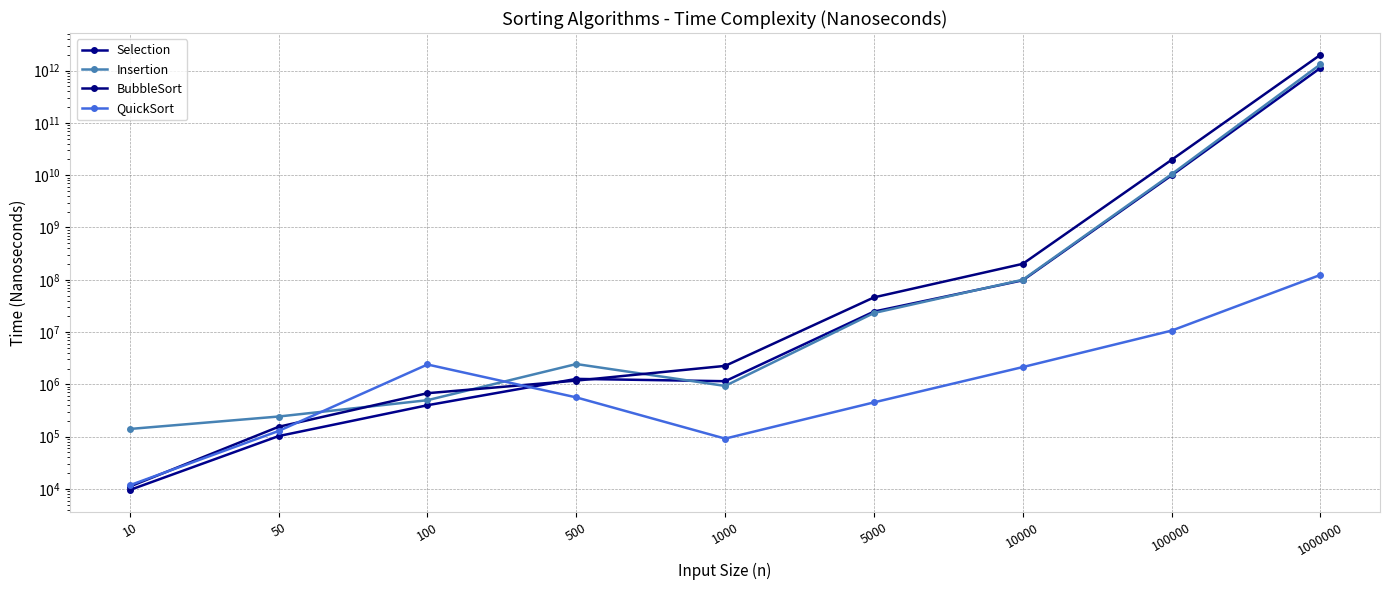

What is the difference between the QuickSort values at 100000 and 1000?

10573813.5